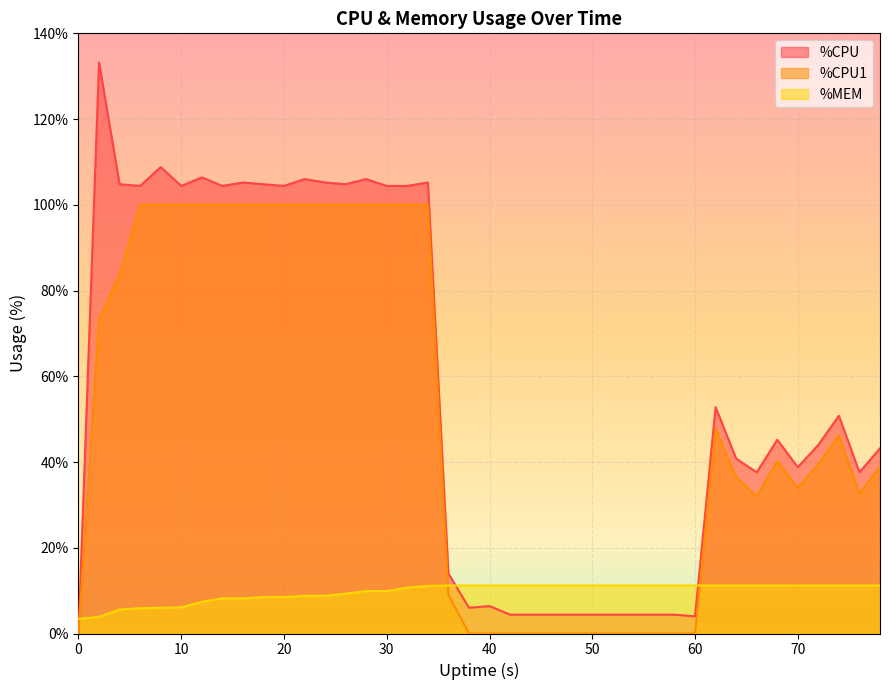

Is it true that %CPU equals 4.4 at 50?

True